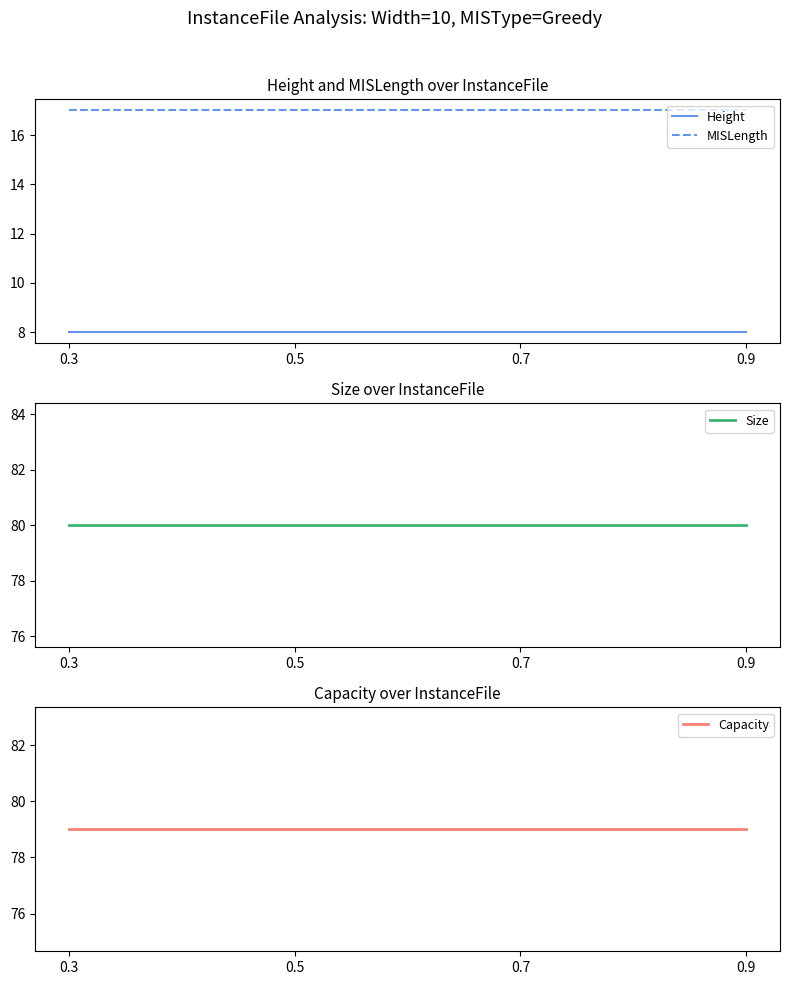

True or false: Height and Capacity intersect in this chart.

False